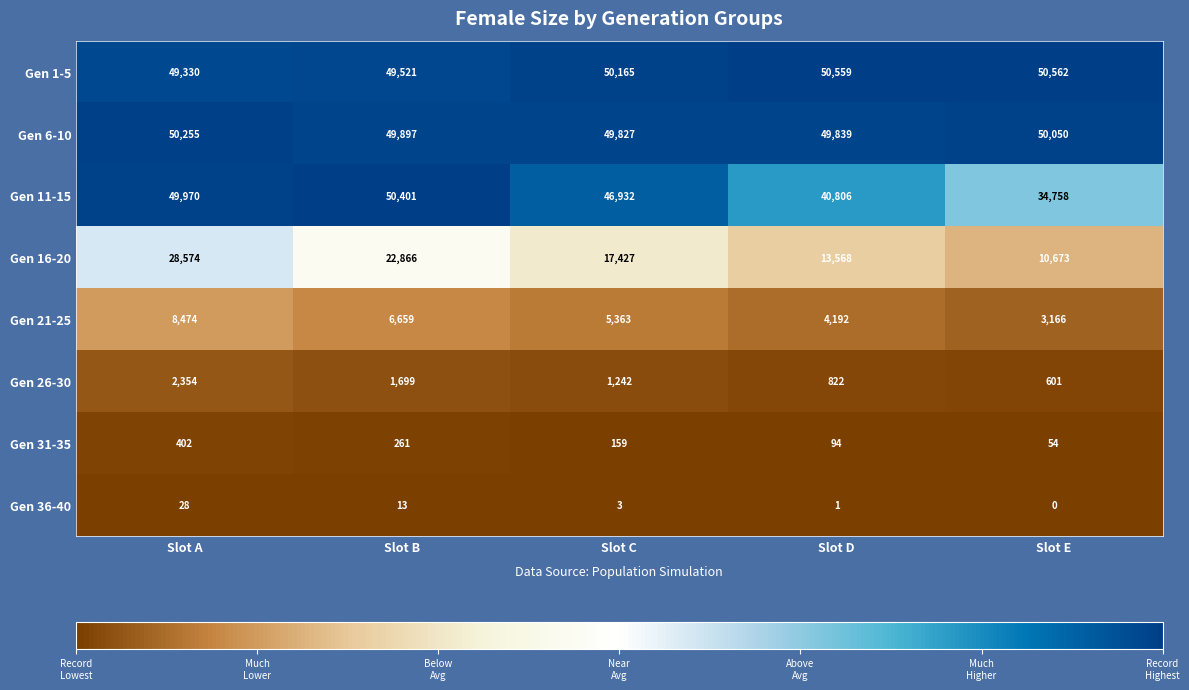

Is it true that Gen 11-15 equals 21459 at Slot C?

False